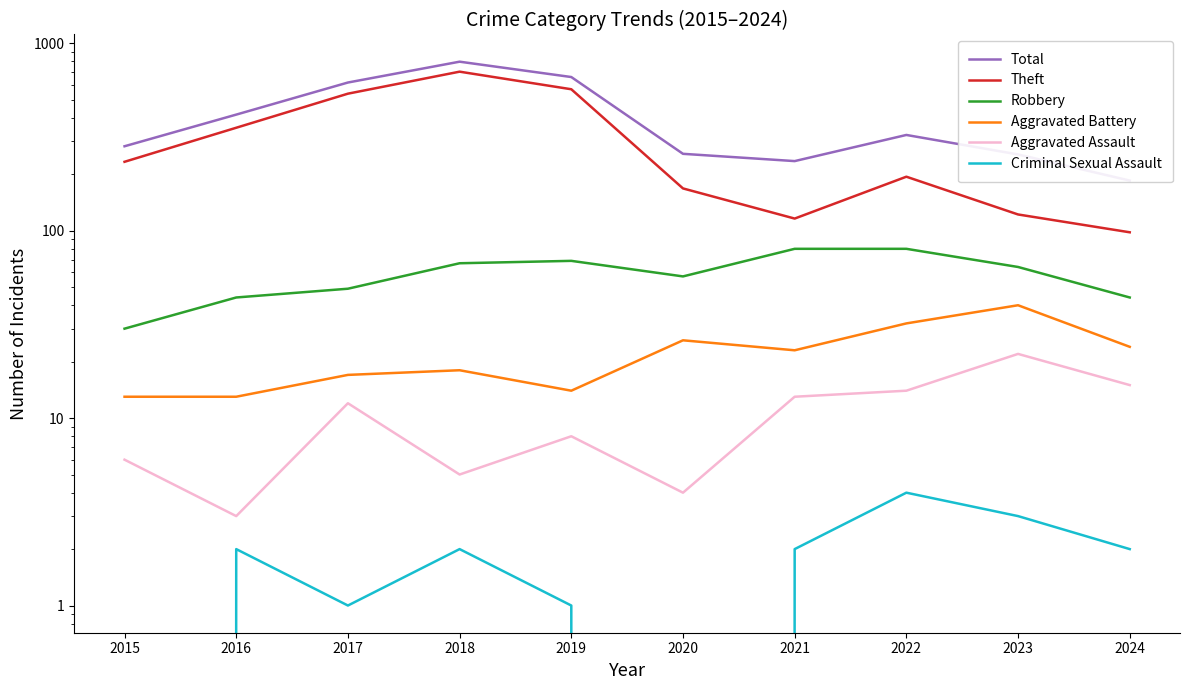

Reading left to right, what are all the values shown in this chart?

Total: 282	416	617	797	660	257	235	324	255	185
Theft: 233	354	538	705	568	168	116	194	122	98
Robbery: 30	44	49	67	69	57	80	80	64	44
Aggravated Battery: 13	13	17	18	14	26	23	32	40	24
Aggravated Assault: 6	3	12	5	8	4	13	14	22	15
Criminal Sexual Assault: 0	2	1	2	1	0	2	4	3	2